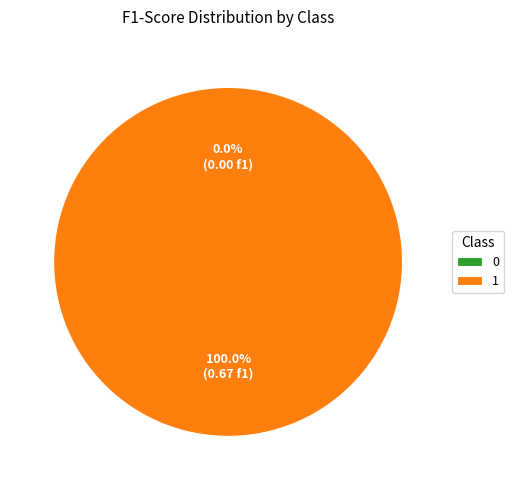

Is the sum of 0 and 1 greater than half?

Yes